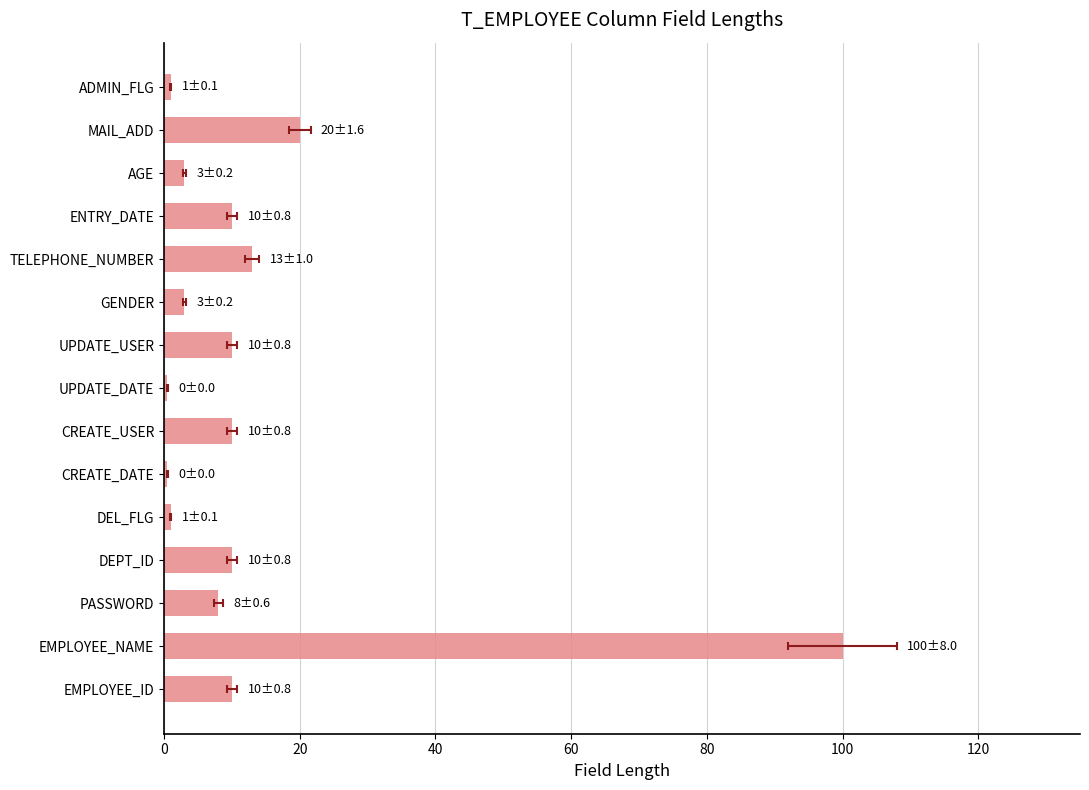

What position from the left is ADMIN_FLG?

15